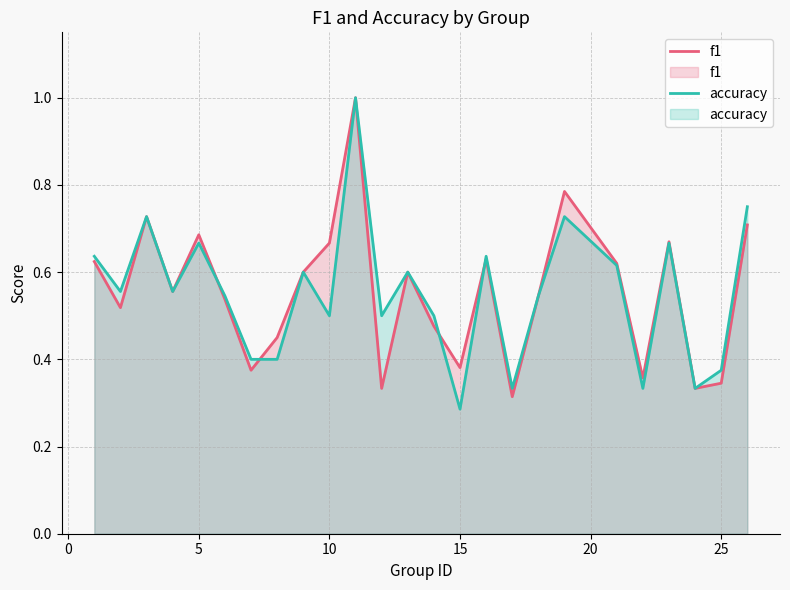

Does the chart have visible grid lines?

Yes